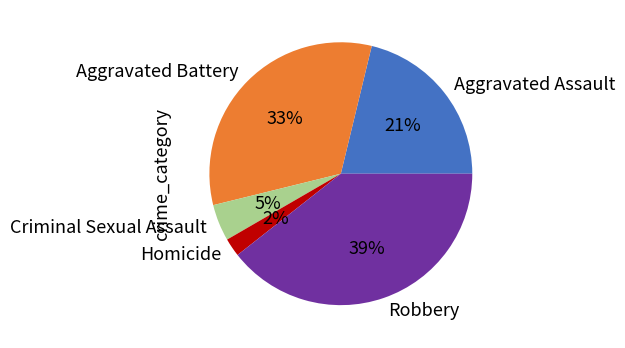

The Robbery slice represents 39% of the pie. True or false?

True